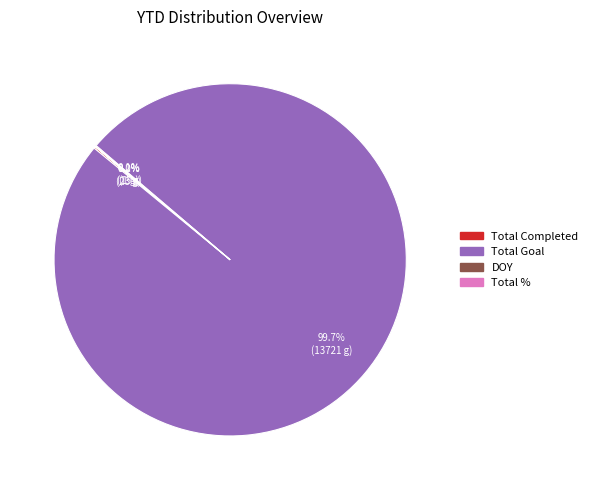

Which slice is the largest?

Total Goal